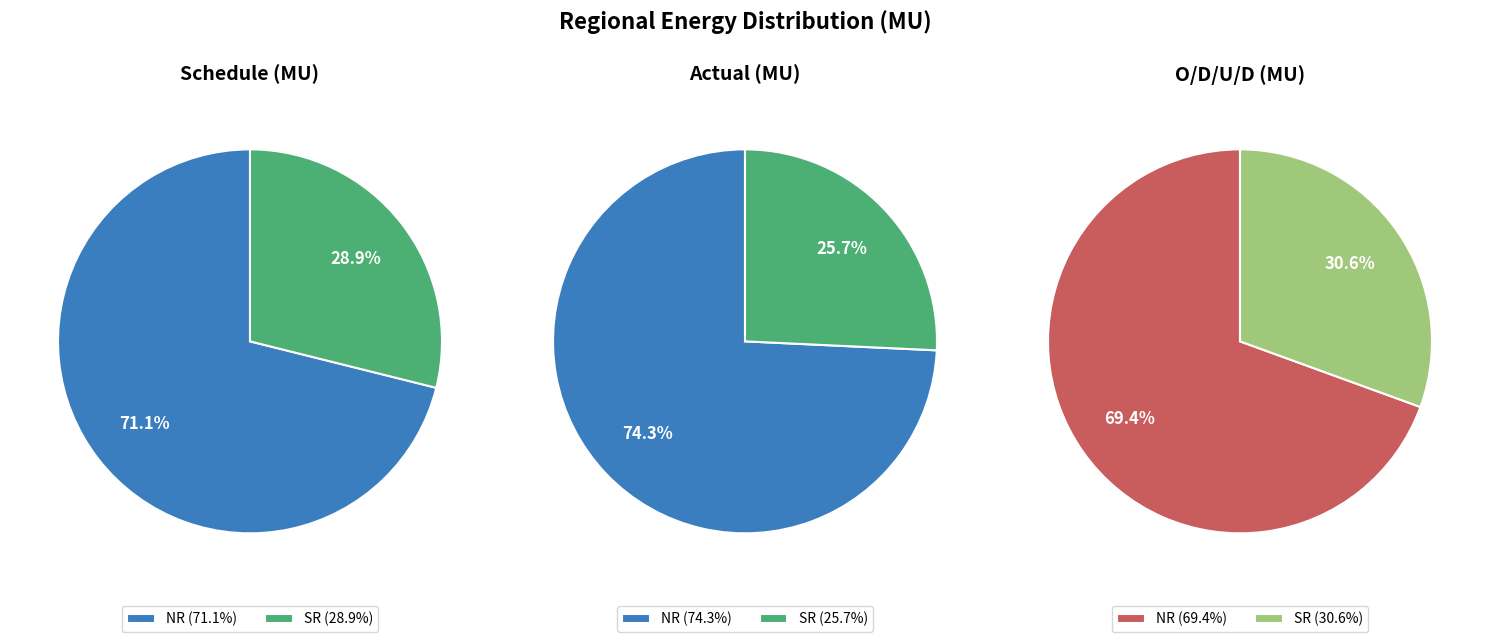

What percentage is NOT represented by SR?

71.1%